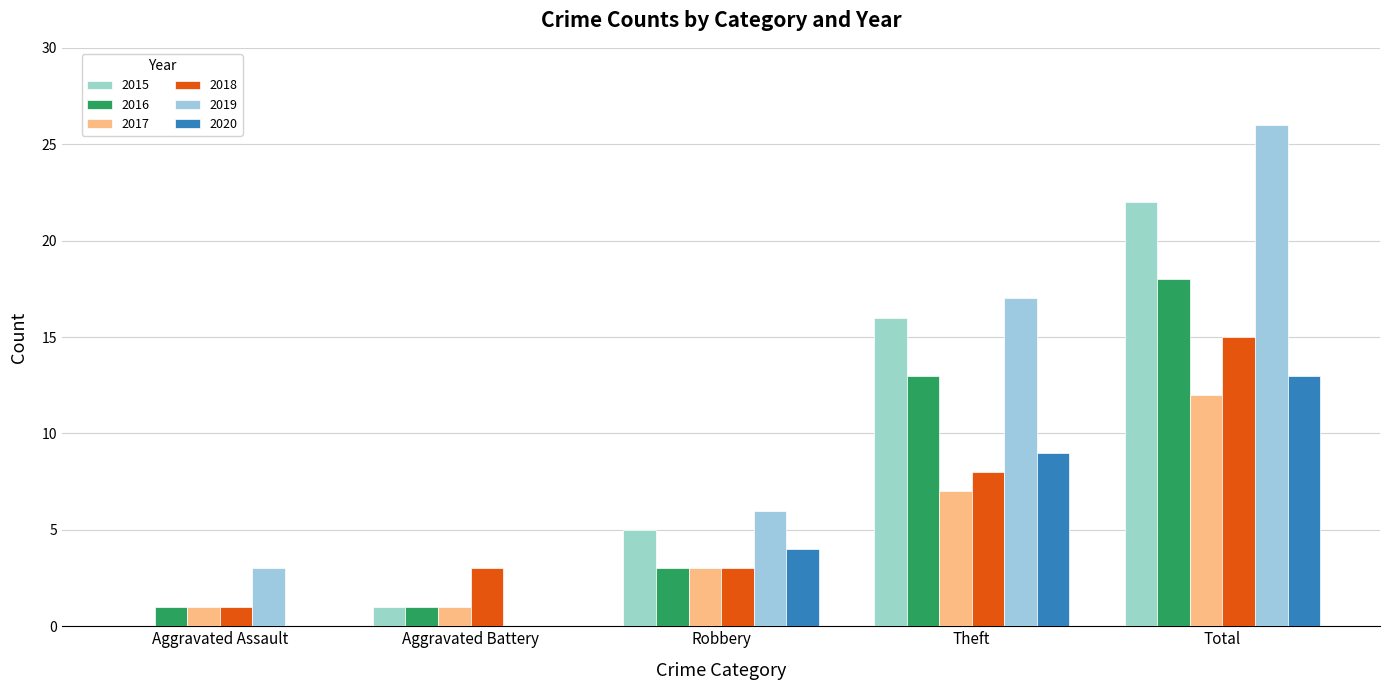

What are all the series names shown in the legend?

2015, 2016, 2017, 2018, 2019, 2020